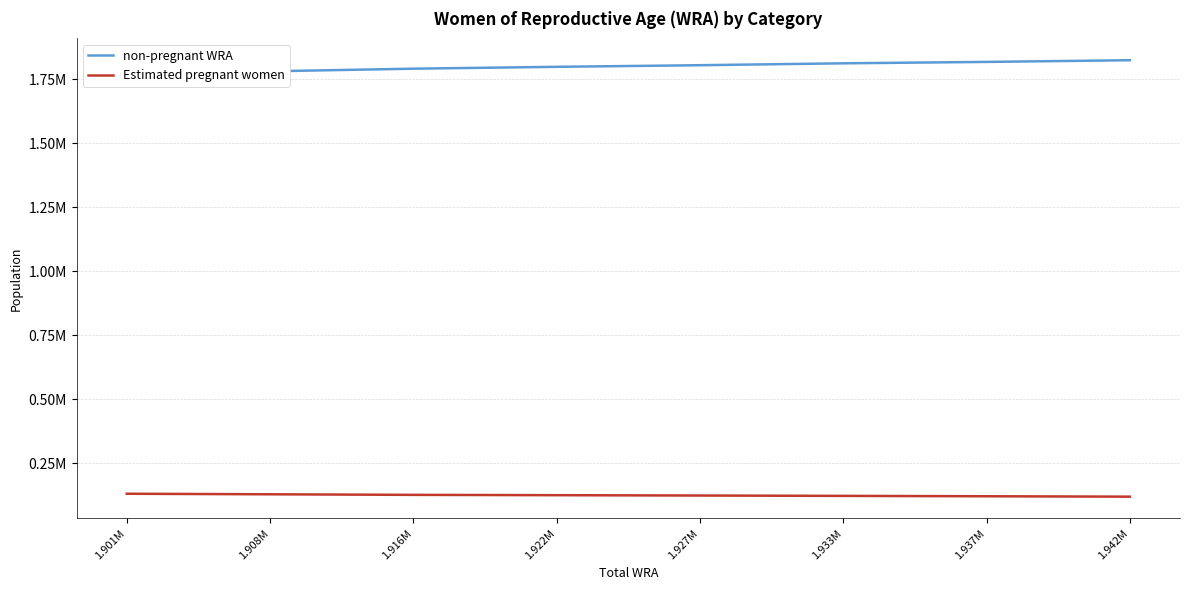

Between 1.916M and 1.922M, which series saw the biggest shift?

non-pregnant WRA